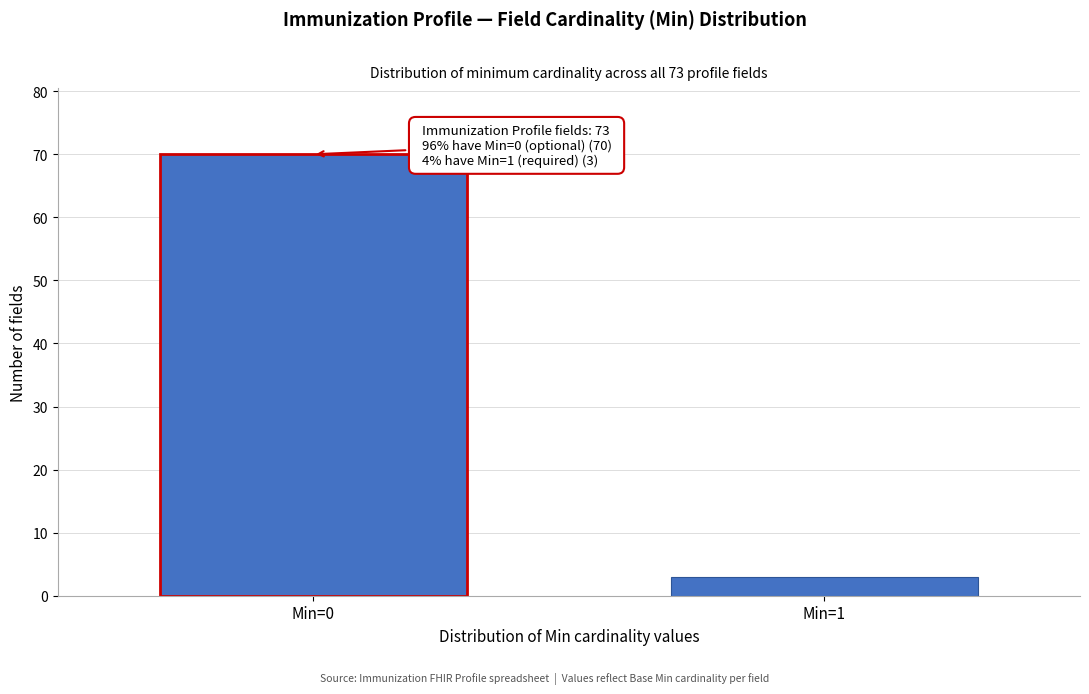

Reading left to right, transcribe all the data shown in this chart.

Min=0=70	Min=1=3